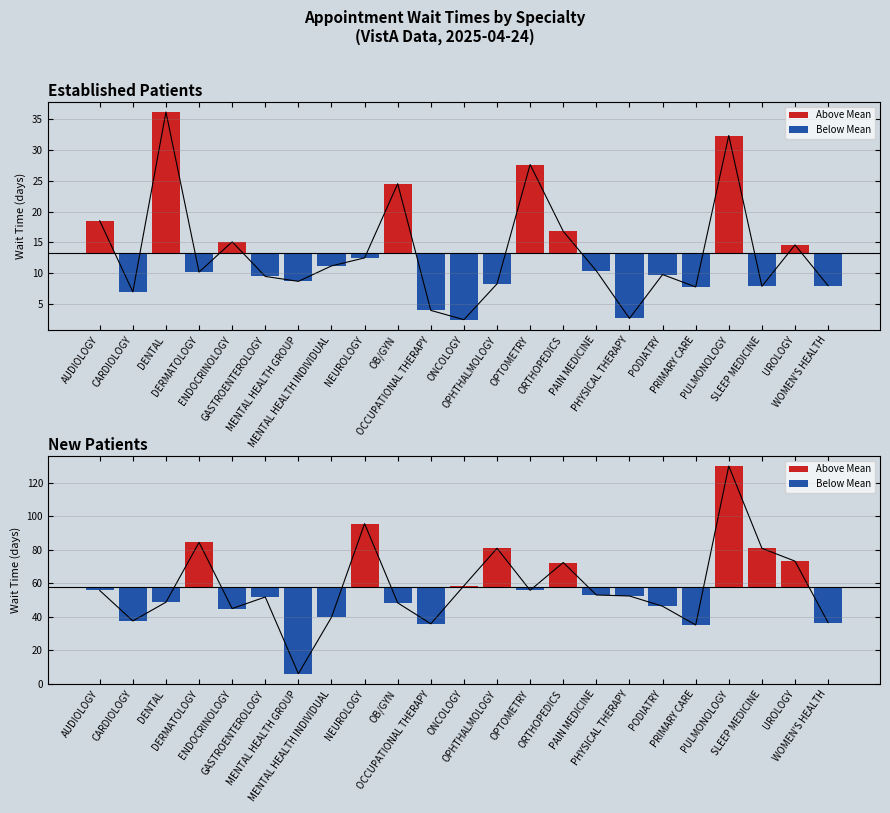

Reading left to right, list all the values displayed in this chart.

Established Patients: AUDIOLOGY=18.5	CARDIOLOGY=7.0	DENTAL=36.1	DERMATOLOGY=10.2	ENDOCRINOLOGY=15.1	GASTROENTEROLOGY=9.5	MENTAL HEALTH GROUP=8.7	MENTAL HEALTH INDIVIDUAL=11.2	NEUROLOGY=12.5	OB/GYN=24.5	OCCUPATIONAL THERAPY=4.0	ONCOLOGY=2.5	OPHTHALMOLOGY=8.3	OPTOMETRY=27.6	ORTHOPEDICS=16.8	PAIN MEDICINE=10.4	PHYSICAL THERAPY=2.7	PODIATRY=9.8	PRIMARY CARE=7.8	PULMONOLOGY=32.3	SLEEP MEDICINE=7.9	UROLOGY=14.6	WOMEN'S HEALTH=8.0
New Patients: AUDIOLOGY=55.7	CARDIOLOGY=37.5	DENTAL=48.7	DERMATOLOGY=84.4	ENDOCRINOLOGY=44.9	GASTROENTEROLOGY=51.8	MENTAL HEALTH GROUP=6.0	MENTAL HEALTH INDIVIDUAL=39.7	NEUROLOGY=95.6	OB/GYN=48.3	OCCUPATIONAL THERAPY=35.8	ONCOLOGY=58.5	OPHTHALMOLOGY=80.9	OPTOMETRY=55.8	ORTHOPEDICS=72.4	PAIN MEDICINE=53.0	PHYSICAL THERAPY=52.4	PODIATRY=46.3	PRIMARY CARE=35.1	PULMONOLOGY=130.0	SLEEP MEDICINE=80.9	UROLOGY=73.2	WOMEN'S HEALTH=36.5